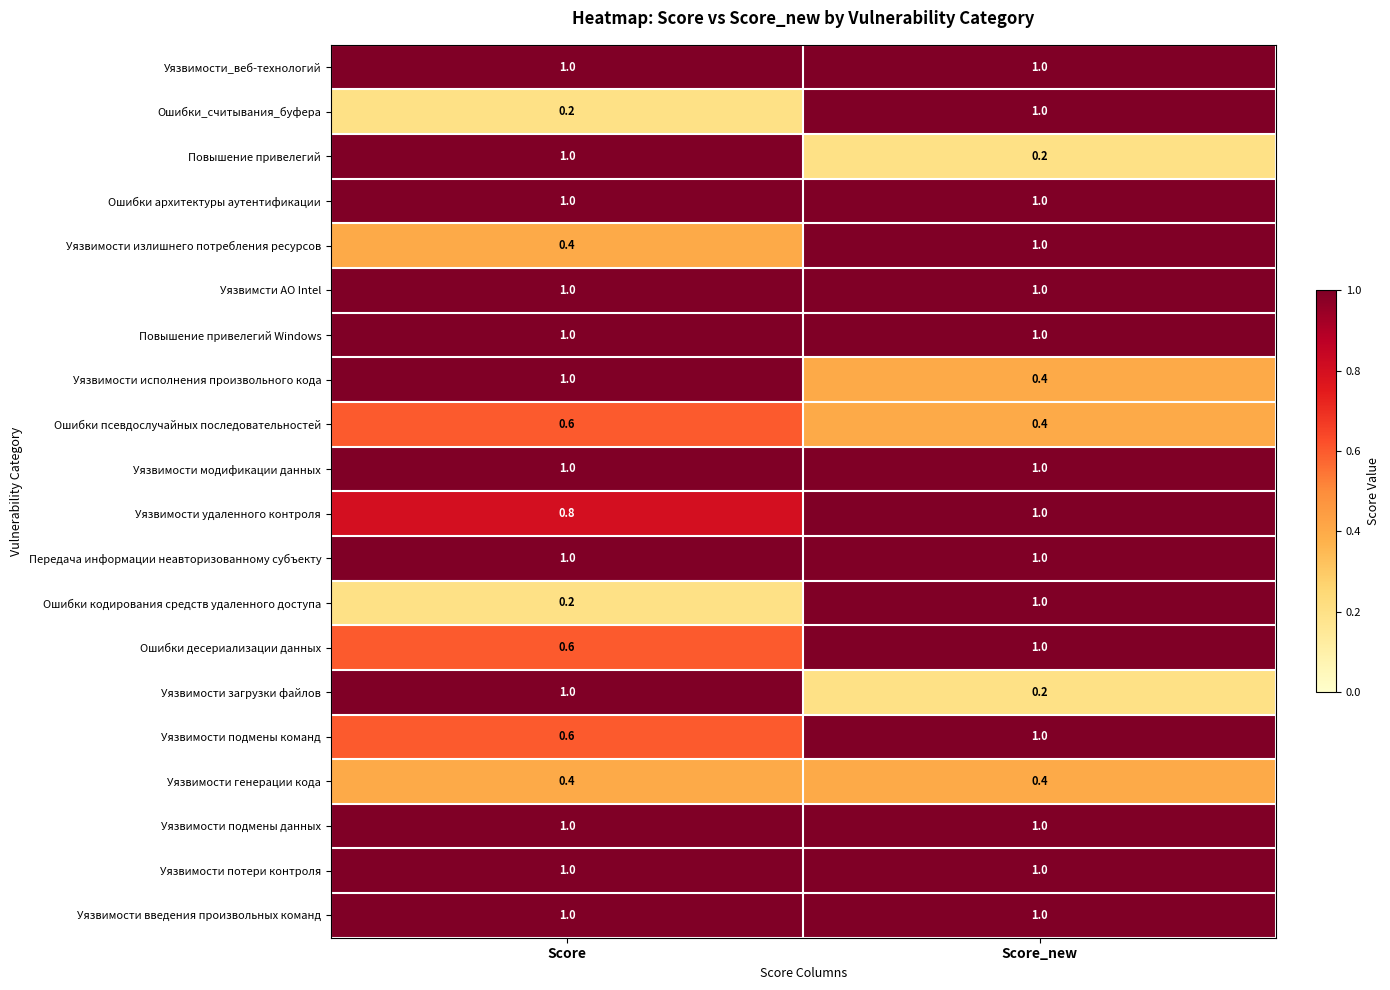

What is the sum of the Уязвимости введения произвольных команд values at Score and Score_new?

2.0